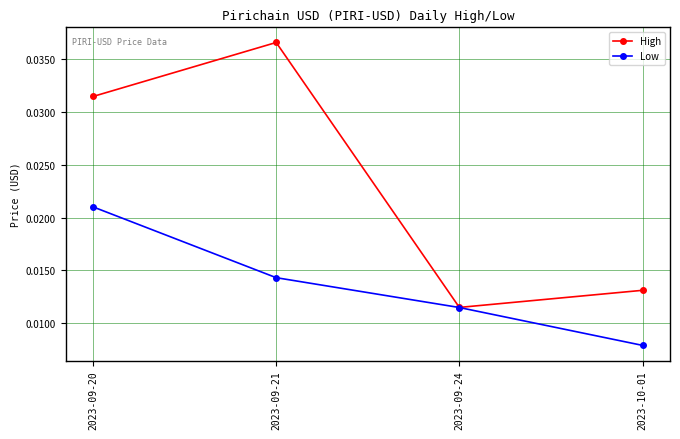

The value of High at 2023-09-20 is 0.1. True or false?

False